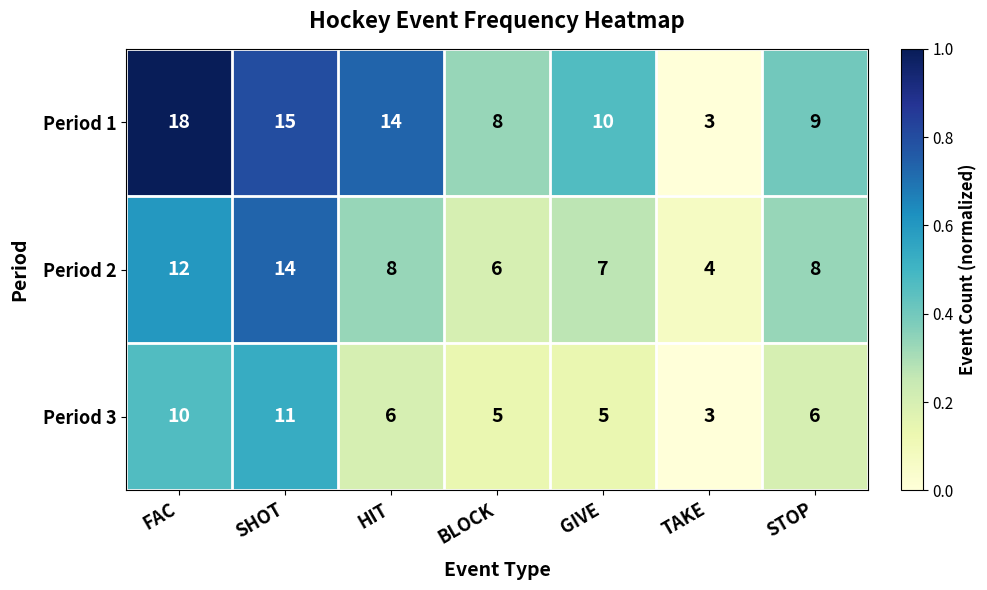

The Period 3 series shows 11 at SHOT. True or false?

True